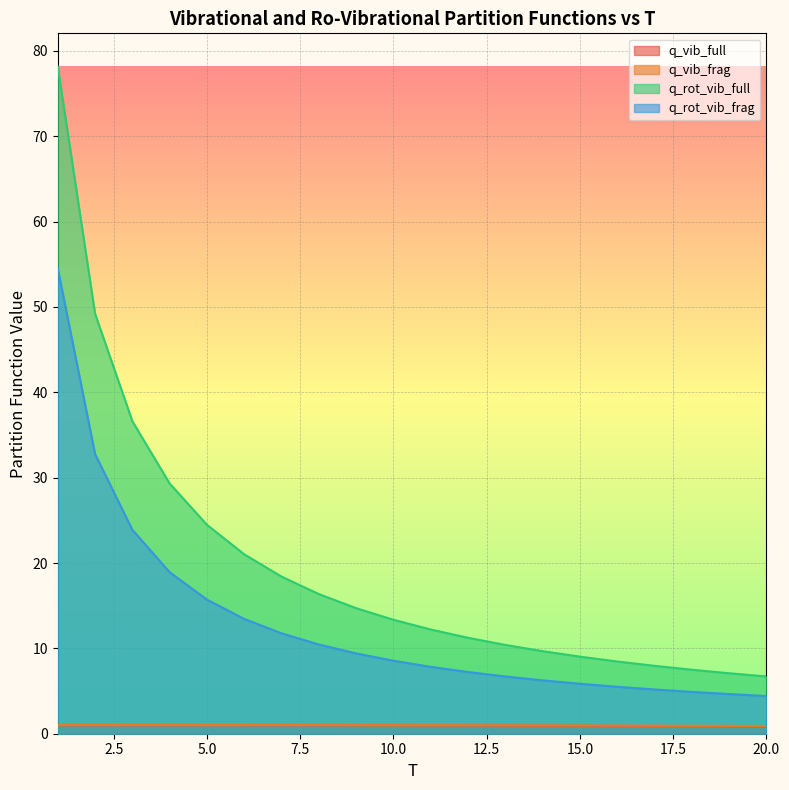

What is the difference between the maximum and minimum values in the q_vib_frag series?

0.1